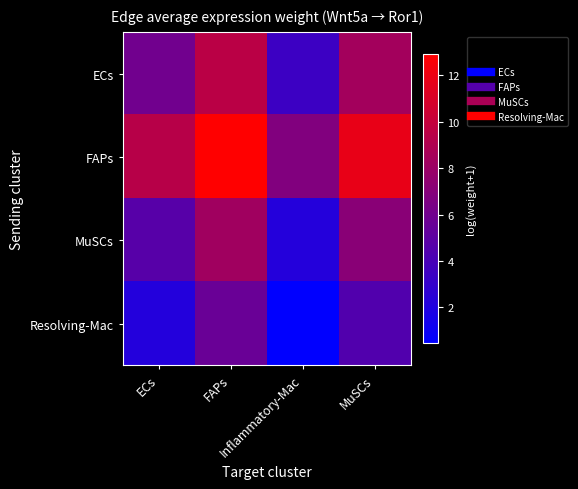

Reading left to right, transcribe all the data shown in this chart.

ECs: ECs=6.0	FAPs=9.5	Inflammatory-Mac=3.4	MuSCs=8.4
FAPs: ECs=9.4	FAPs=12.9	Inflammatory-Mac=6.8	MuSCs=11.8
MuSCs: ECs=4.7	FAPs=8.3	Inflammatory-Mac=2.2	MuSCs=7.1
Resolving-Mac: ECs=2.2	FAPs=5.6	Inflammatory-Mac=0.4	MuSCs=4.5